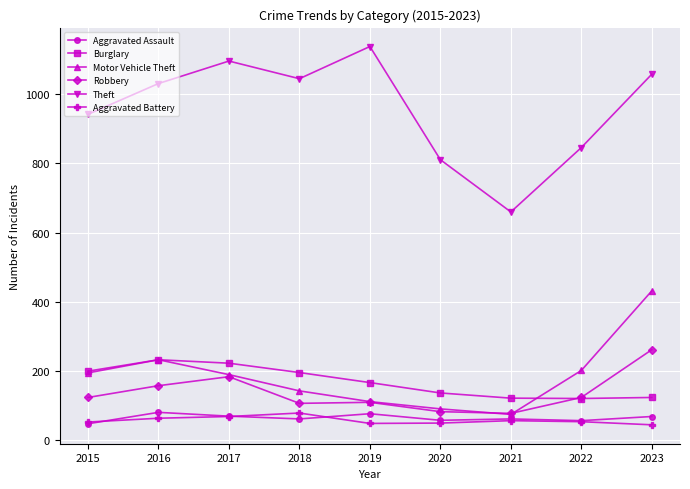

What is the value of the Burglary point at the 2nd from the left?

233